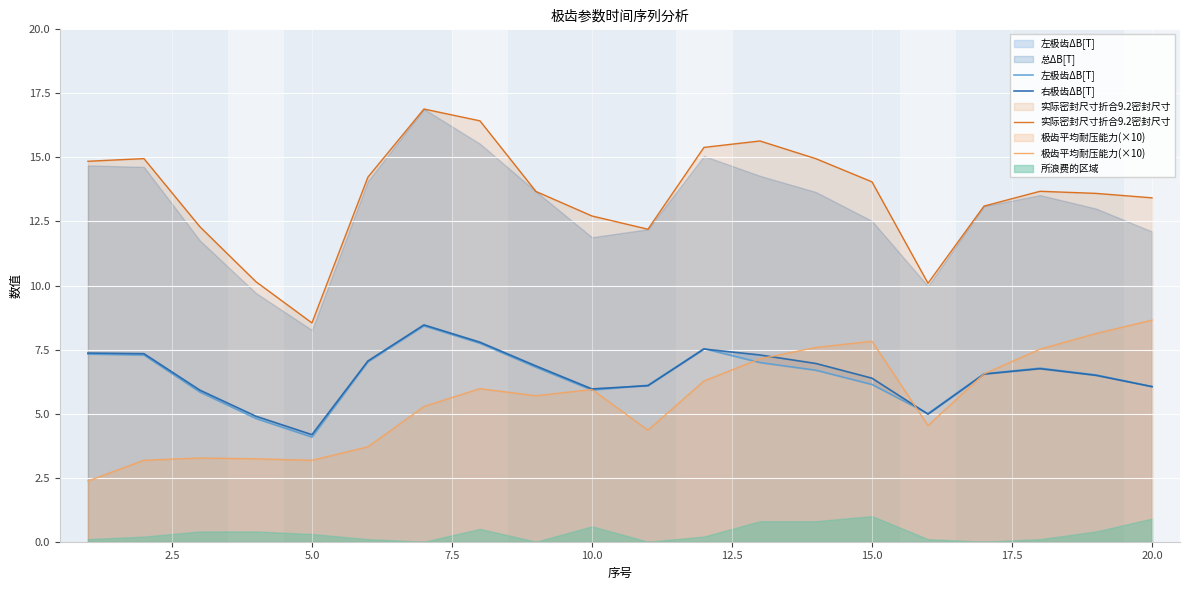

The value of 实际密封尺寸折合9.2密封尺寸 at 5.0 is 8.5. True or false?

True